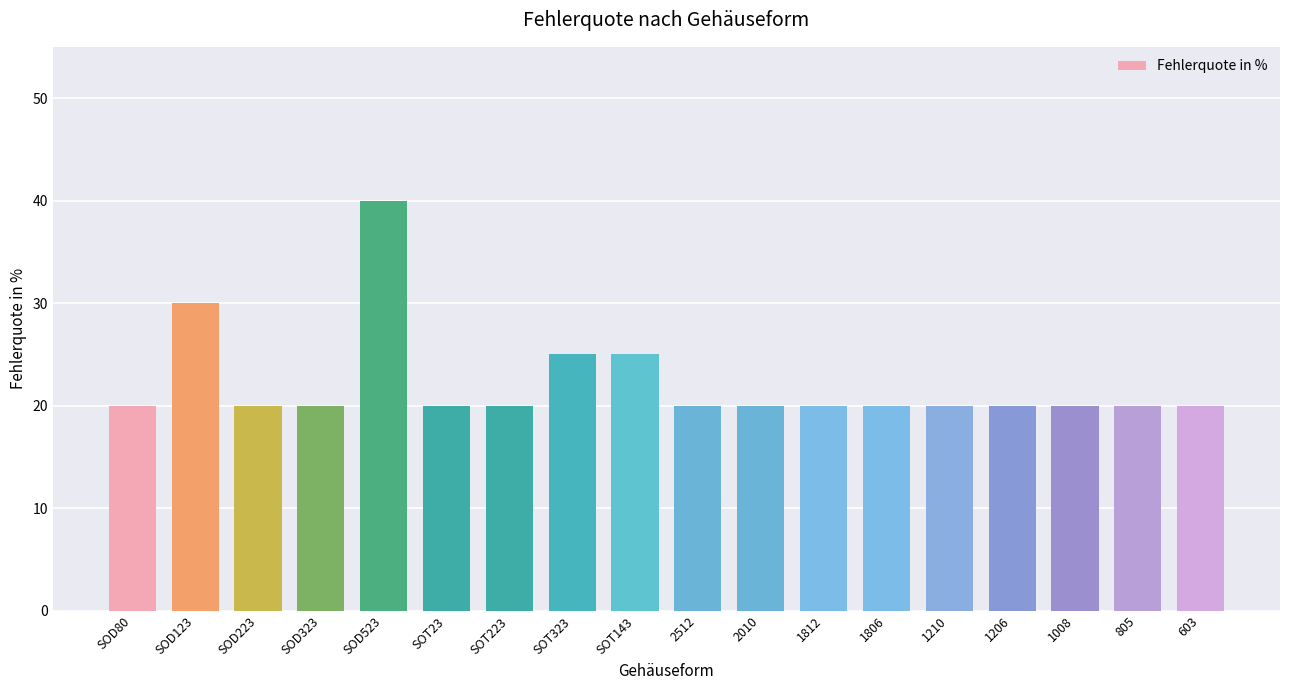

What is the sum of the values at SOT23 and SOD80?

40